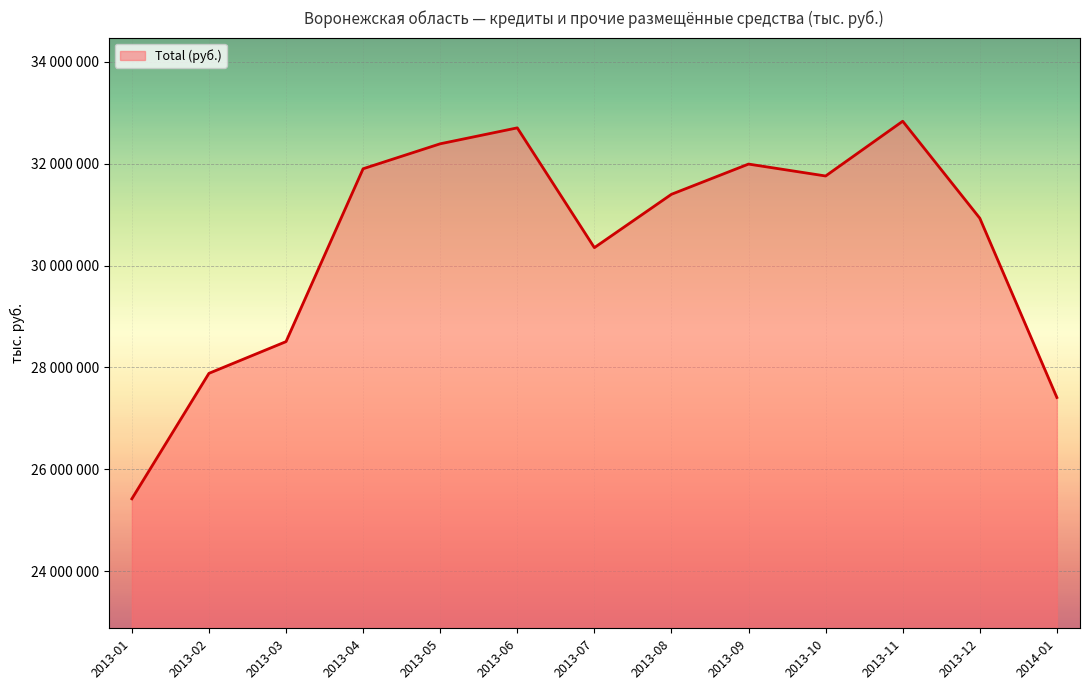

Is this an area chart (filled region under the line)?

Yes